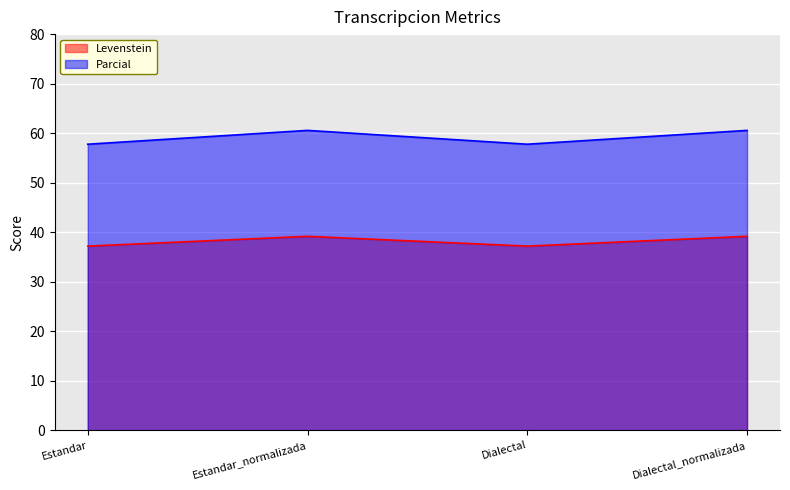

How many interior local valleys does the Levenstein series have?

1